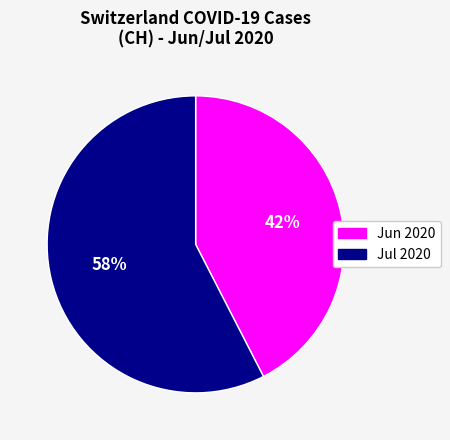

Is there a majority slice in this chart?

Yes